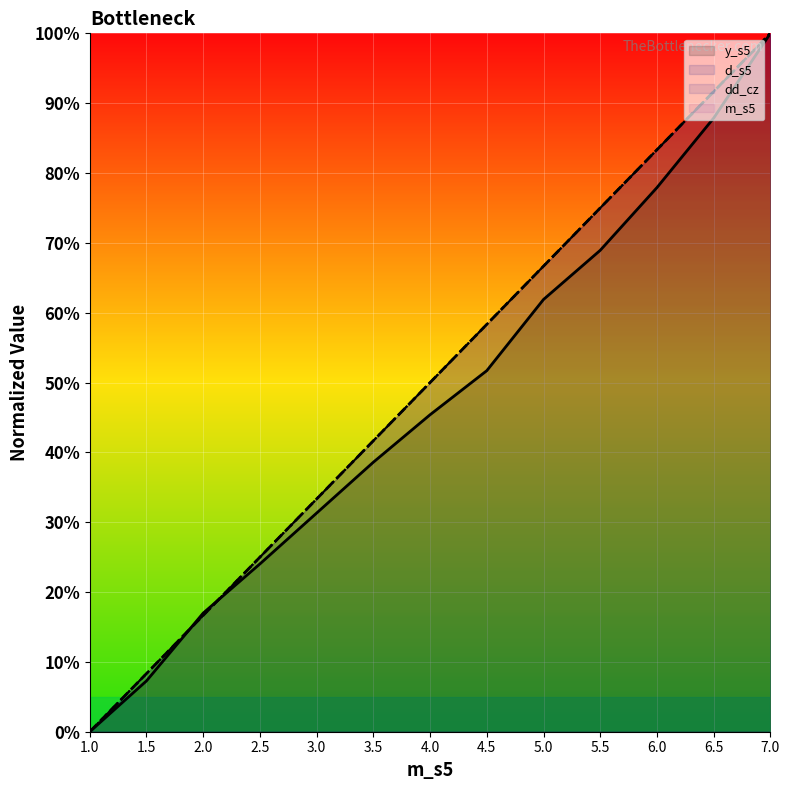

How many lines are shown in the chart?

4